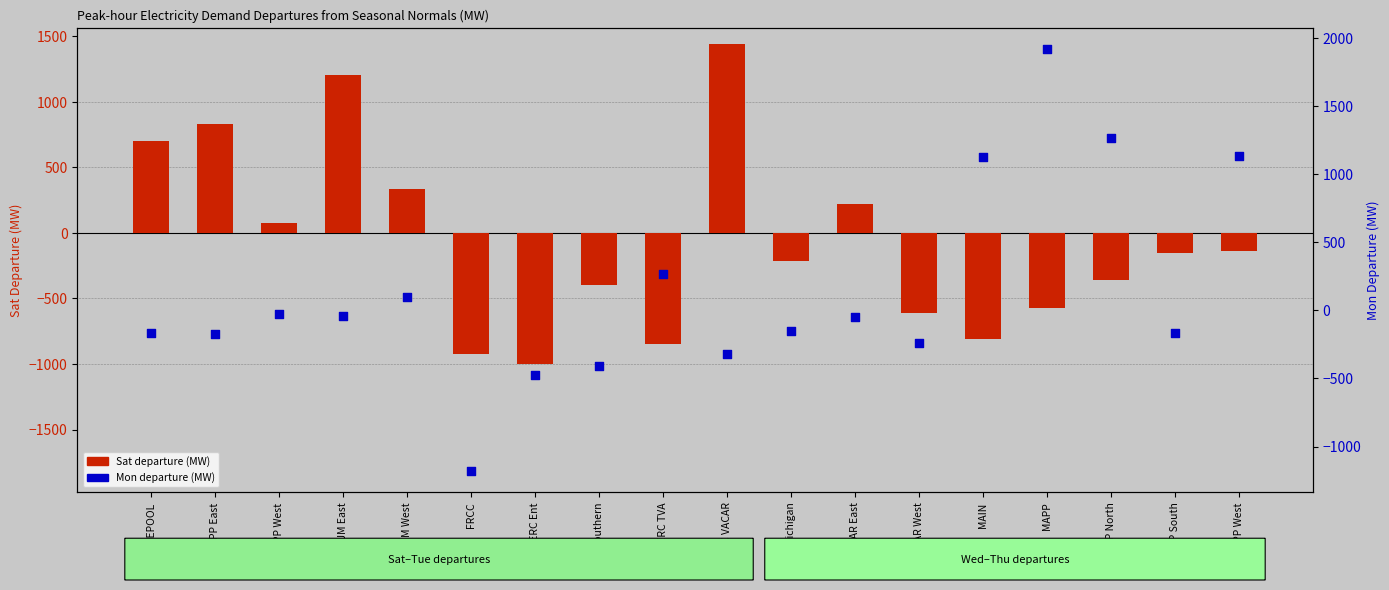

Which series reaches the maximum Y coordinate?

Mon (MW departure)